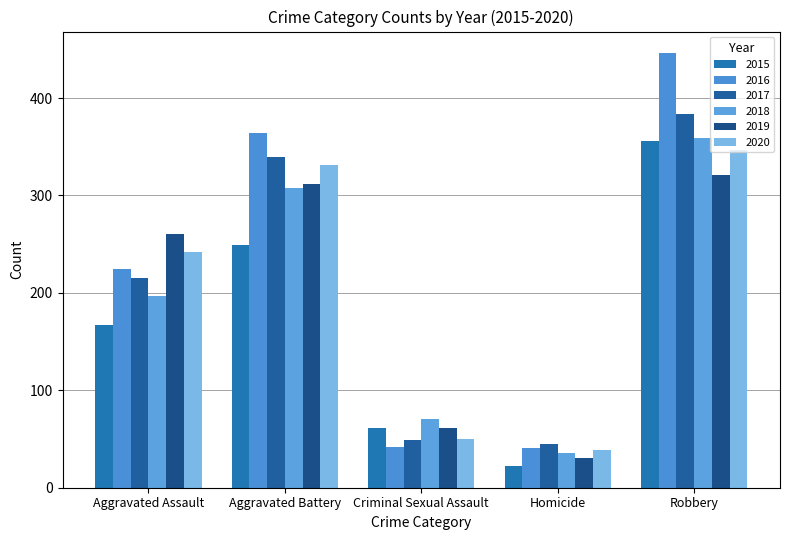

How many bars are there in total?

30